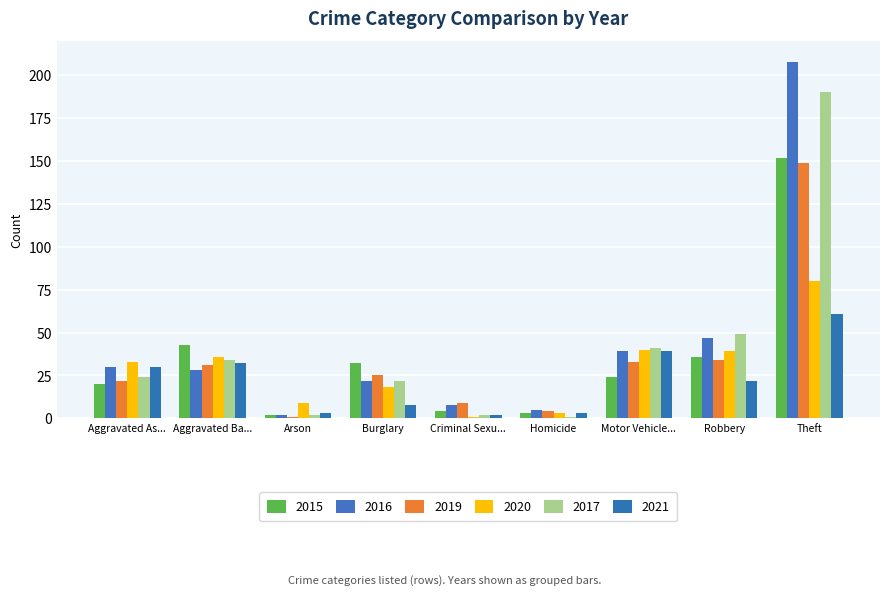

Which category has the highest value in the 2020 series?

Theft